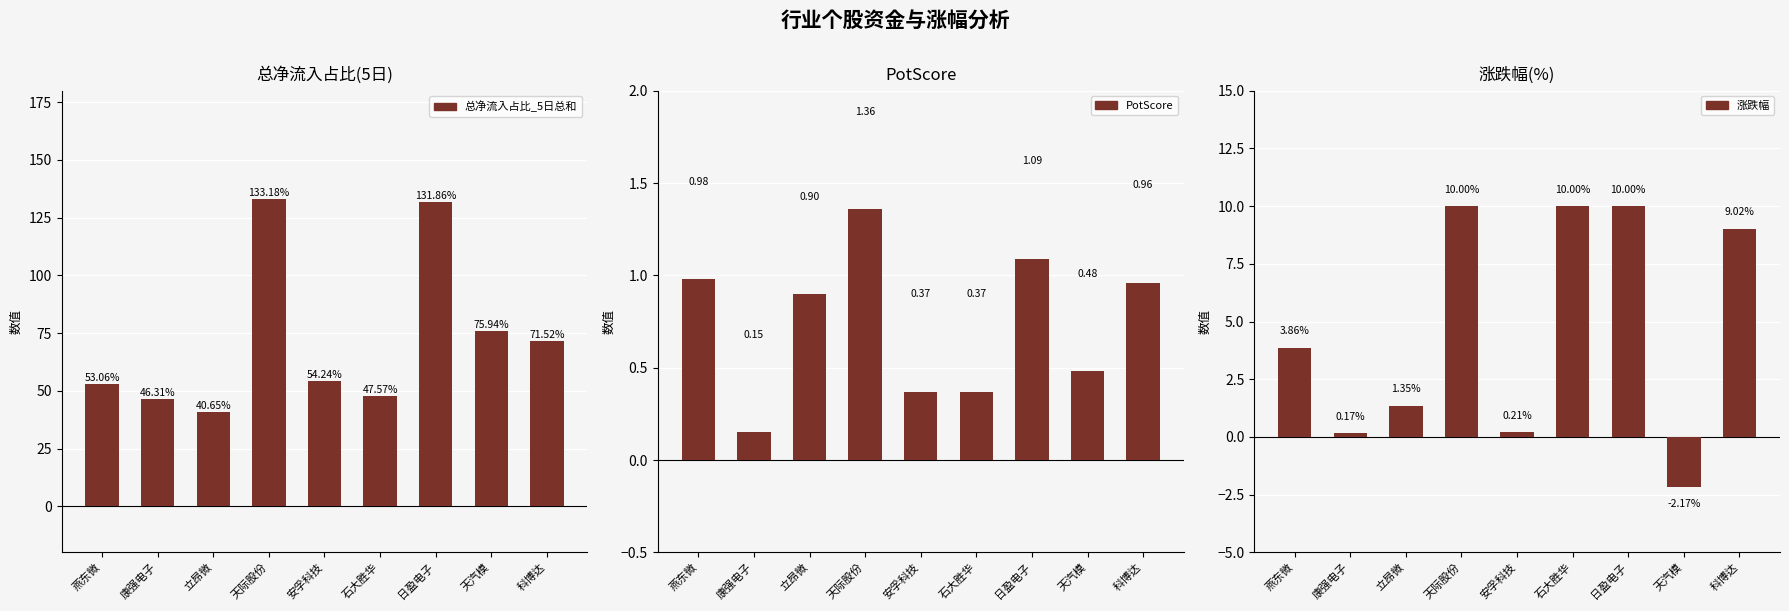

What is the smallest value displayed?

-2.2